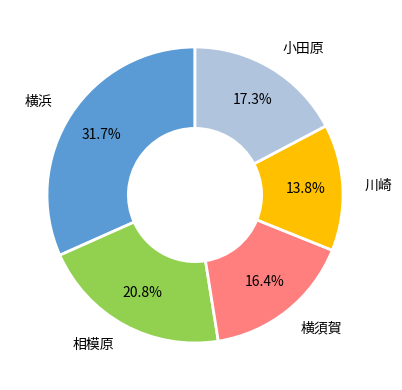

Is the sum of 相模原 and 川崎 greater than half?

No